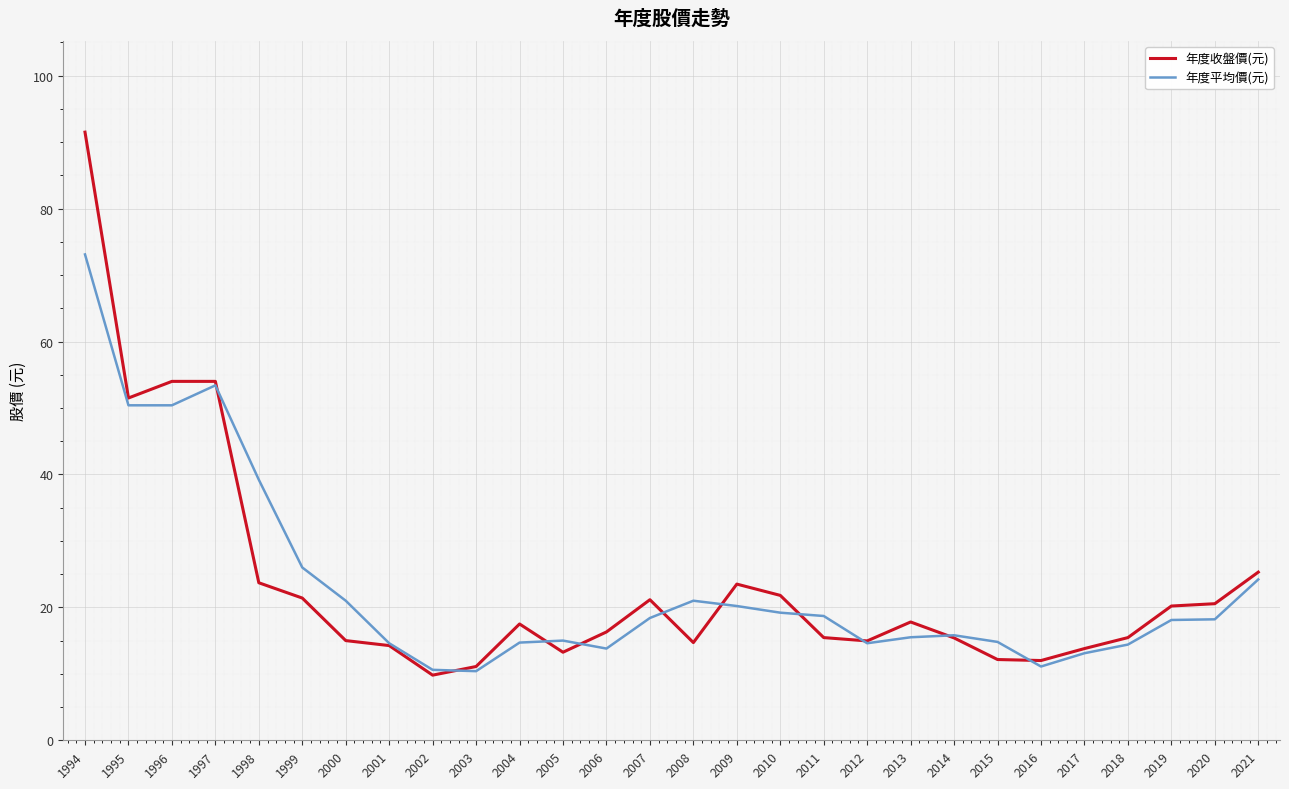

Which series has the largest range (max minus min)?

年度收盤價(元)